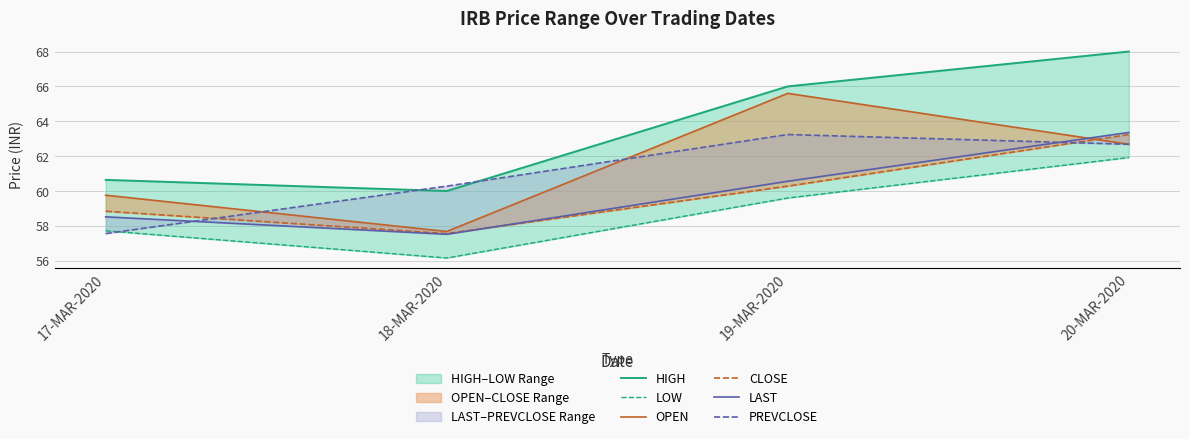

What is the label of the 4th point from the right?

17-MAR-2020